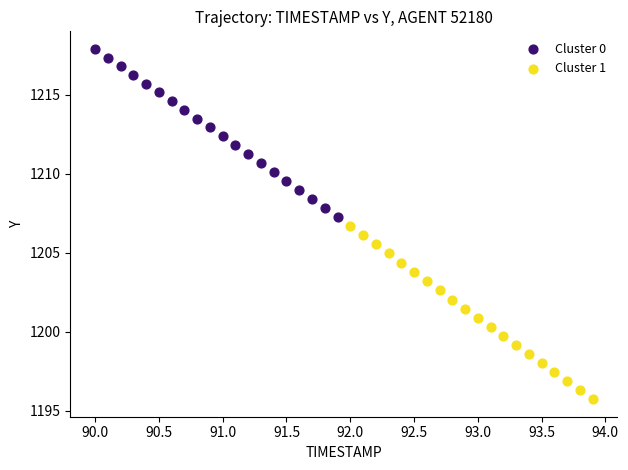

Which series reaches the minimum Y coordinate?

Cluster 1